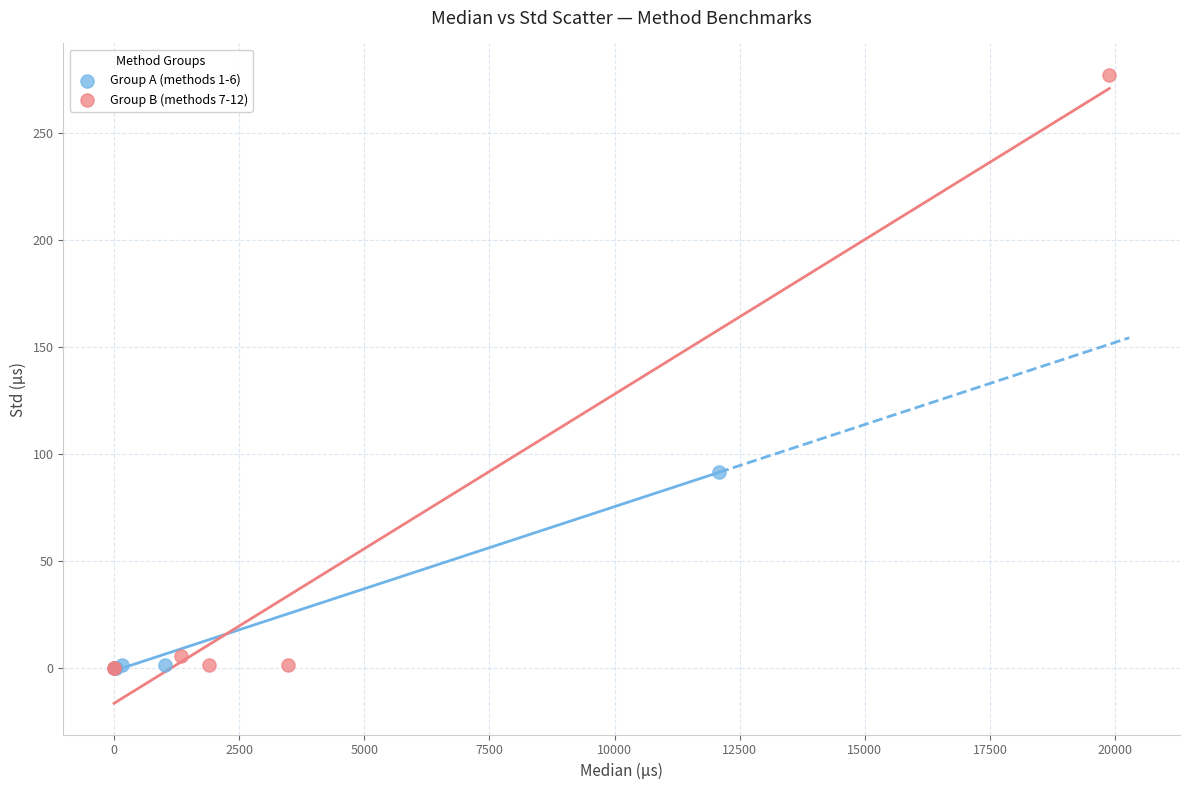

Which series reaches the maximum Y coordinate?

Group B (methods 7-12)